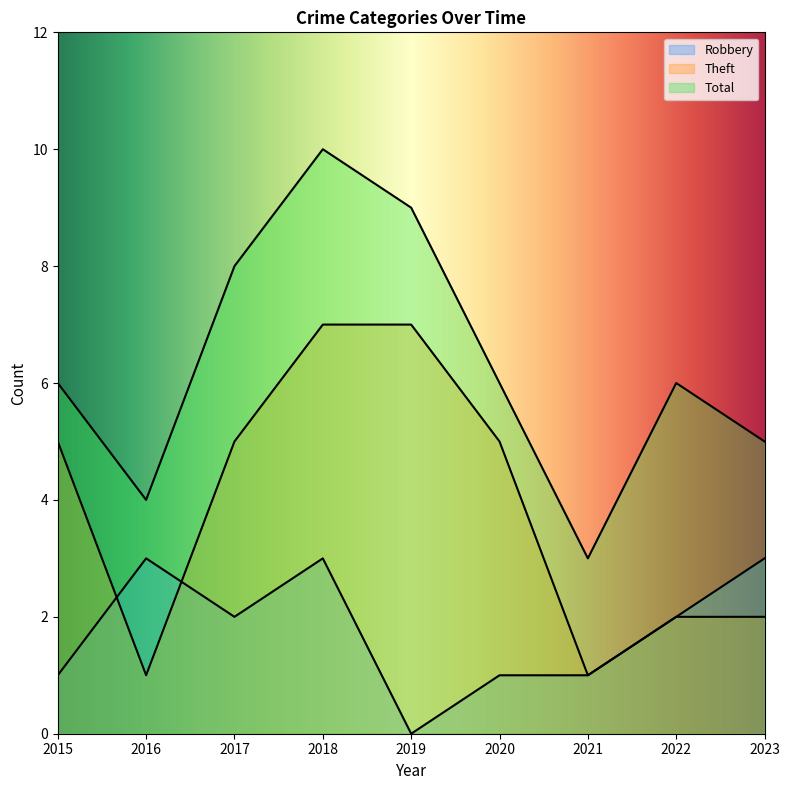

At which label does Robbery first exceed 2?

2016